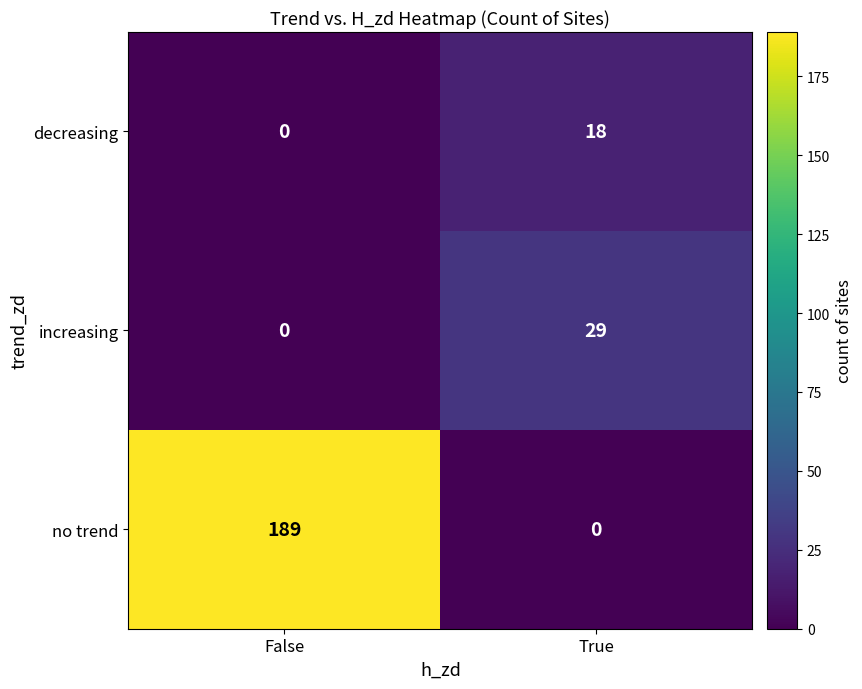

What is the difference between the no trend values at True and False?

189